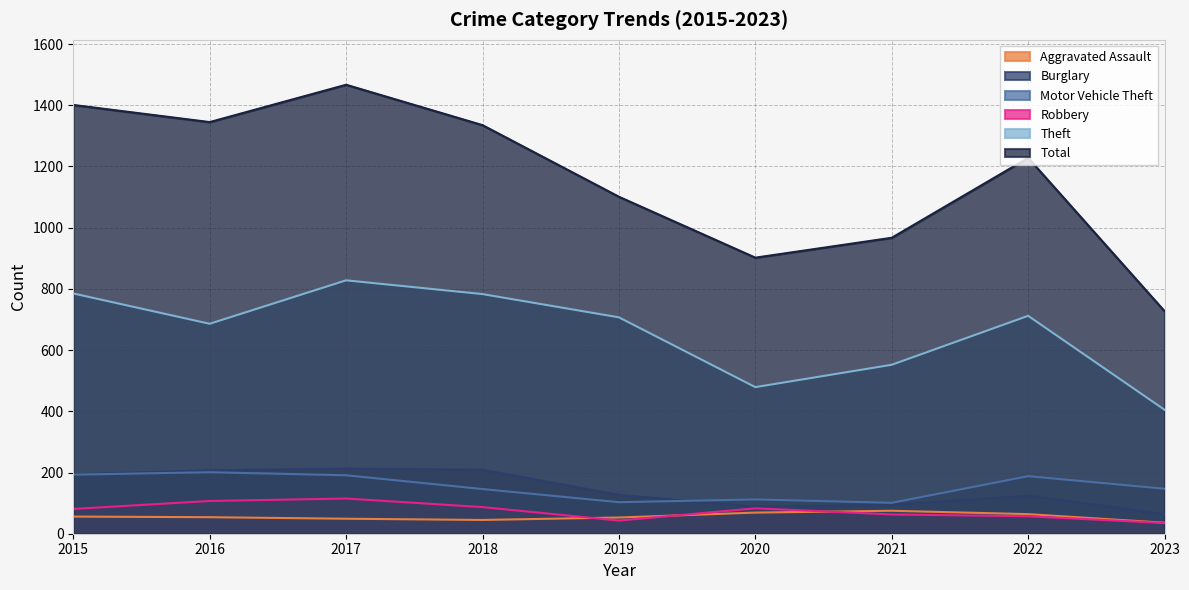

Count the Aggravated Assault values in the range 49 to 64.

5